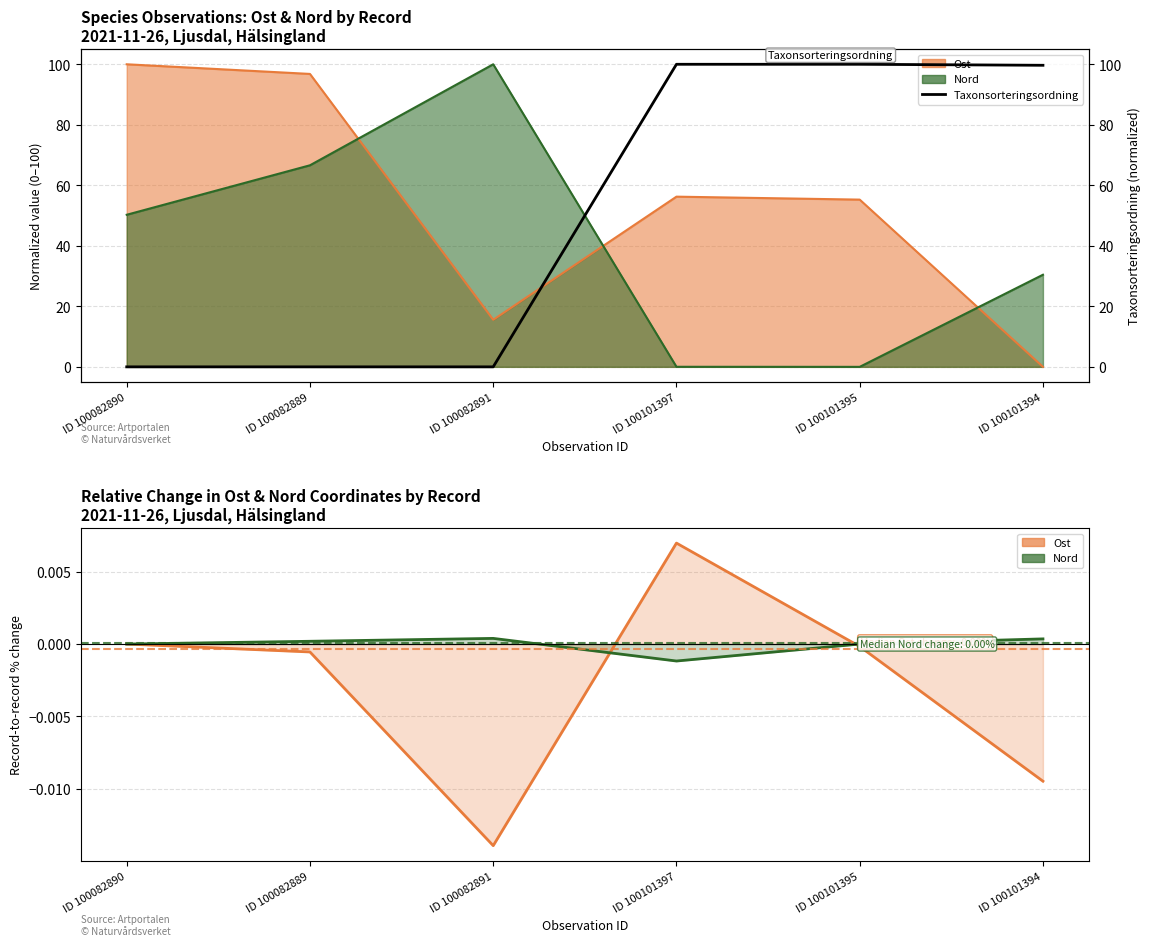

How many interior local peaks does the Nord series have?

1